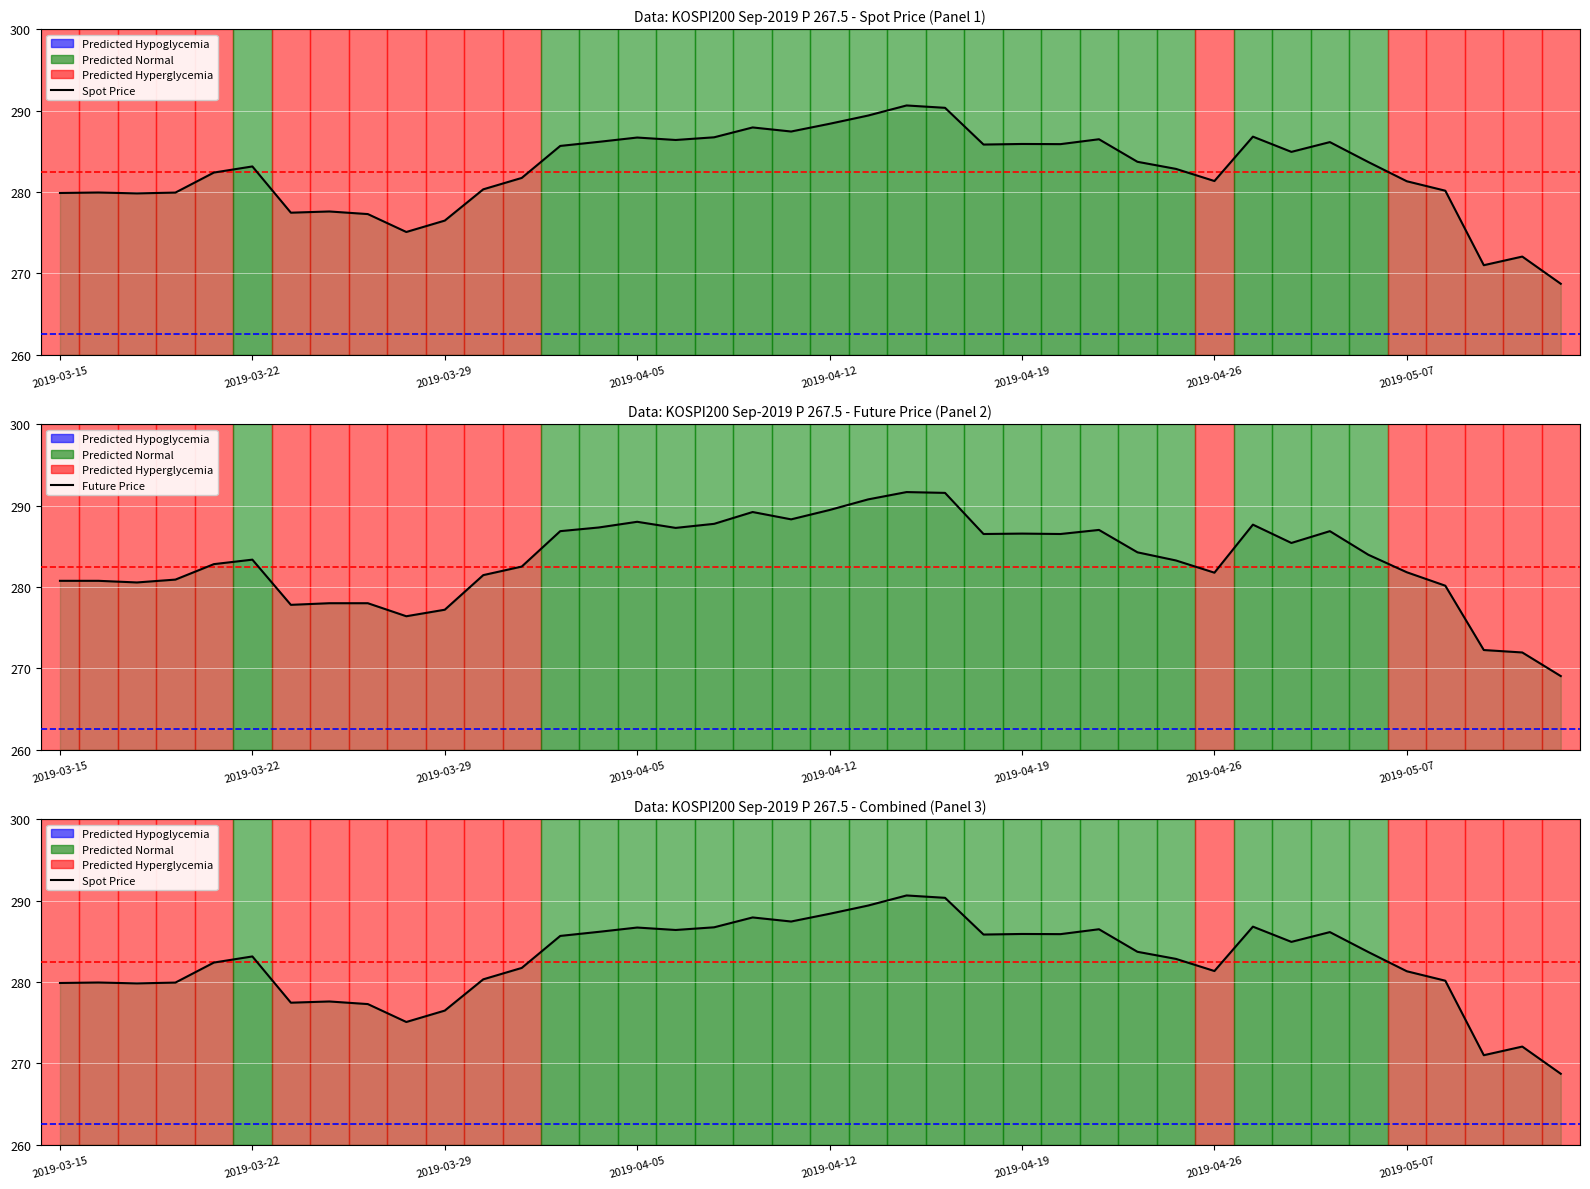

At which label does SPOT_PRICE reach its peak?

2019-04-16